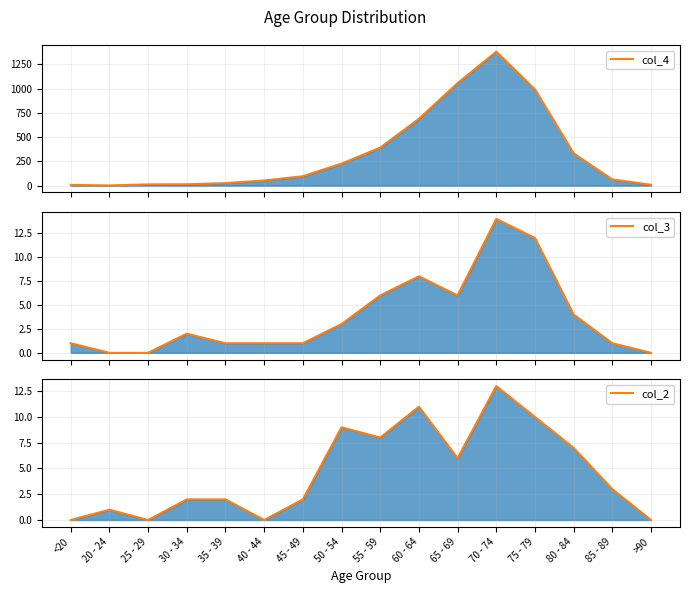

Does the chart display data point markers on the line(s)?

No